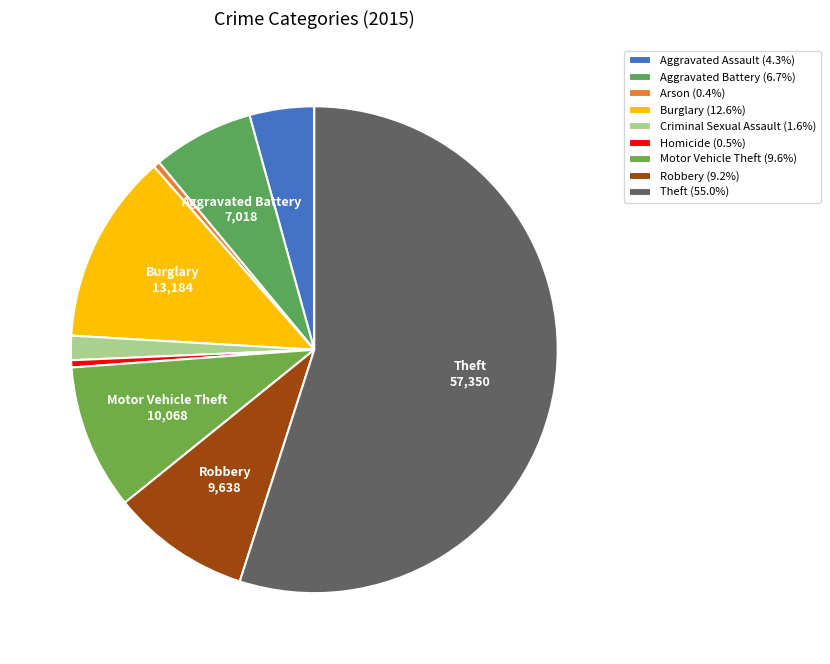

Does any single category account for the majority?

Yes